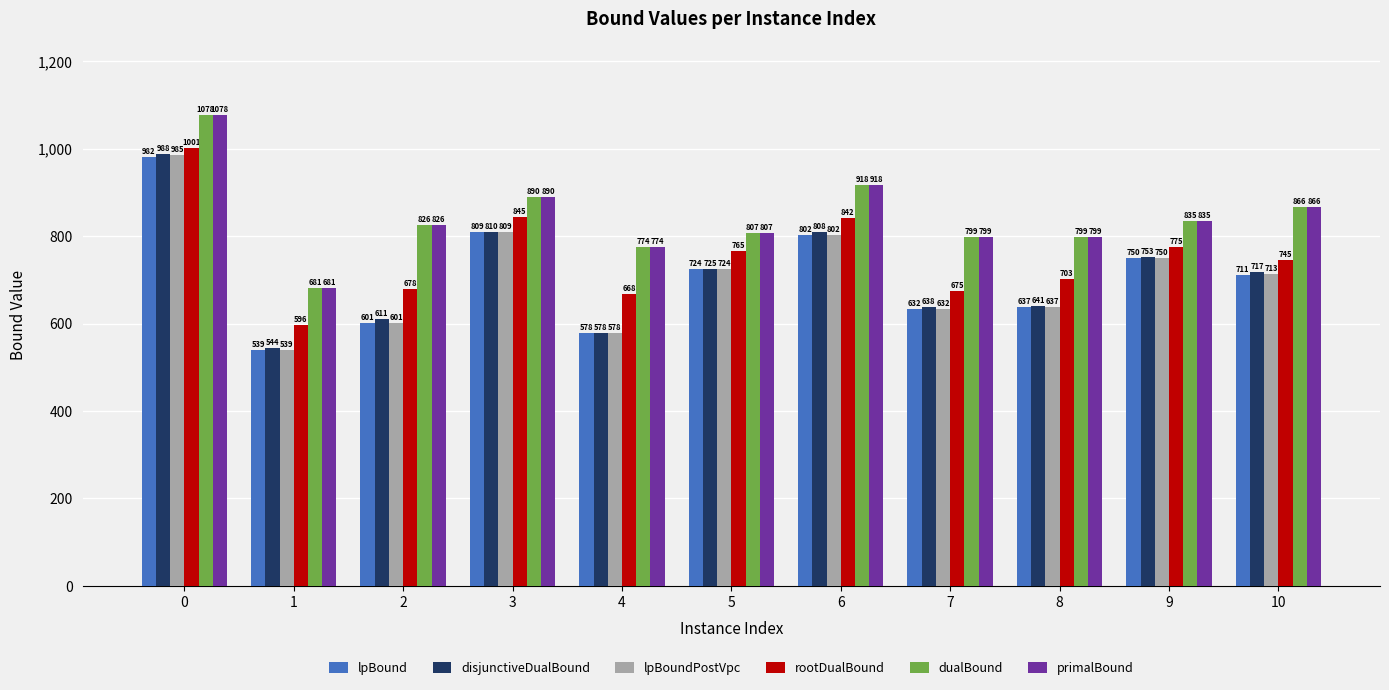

What is the highest value of the rootDualBound series?

1000.6